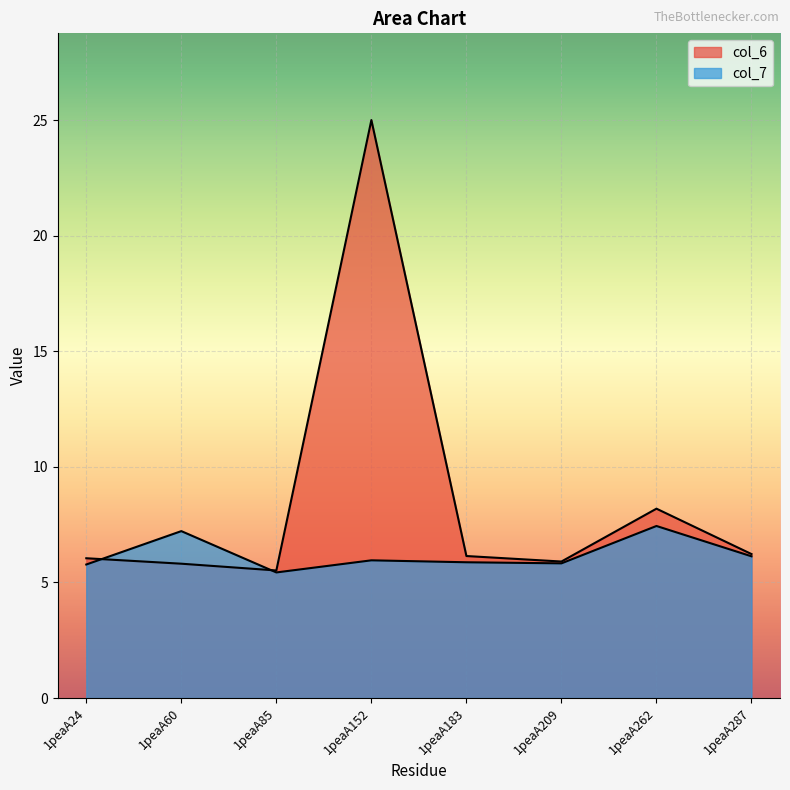

What is the difference between the highest and lowest values at 1peaA287?

0.1